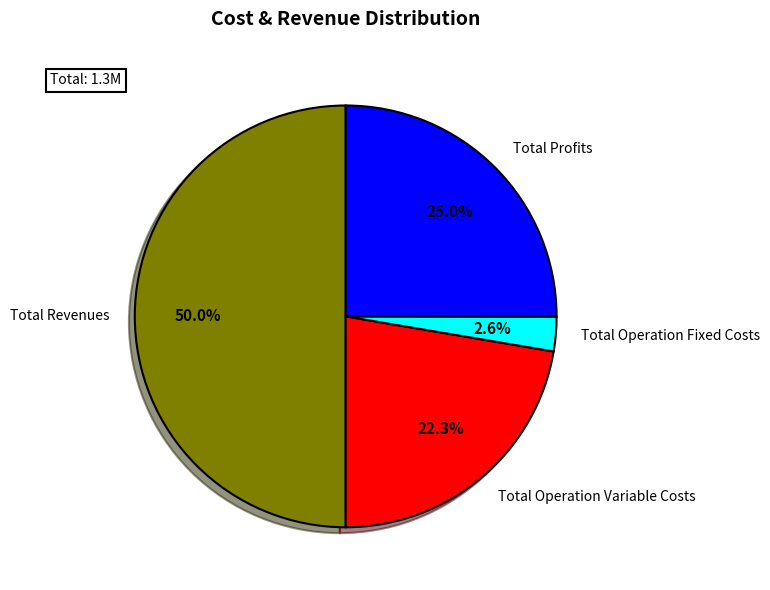

Is it true that Total Profits is 25% of the pie?

True